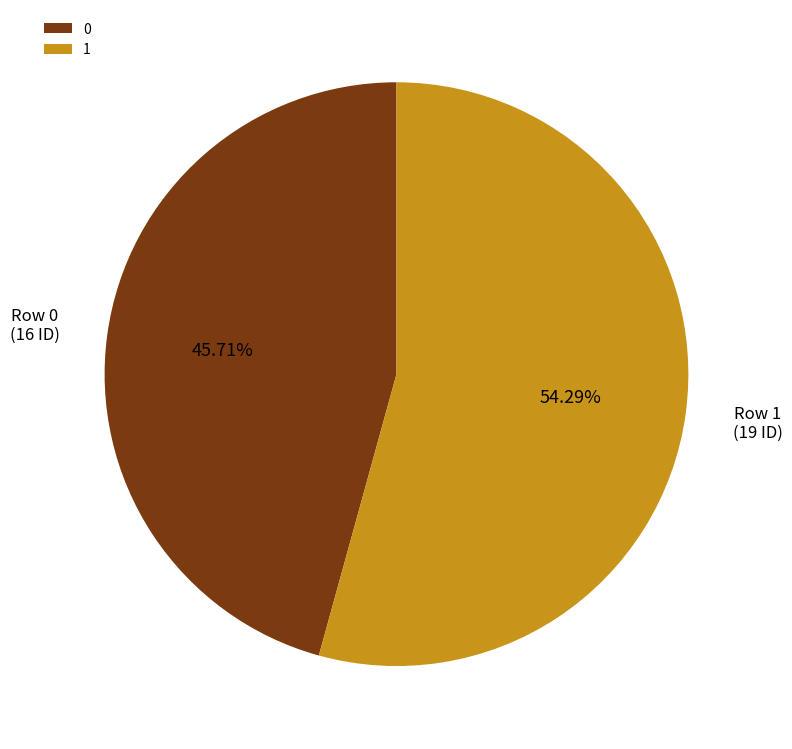

Rank the categories by value from lowest to highest.

0, 1